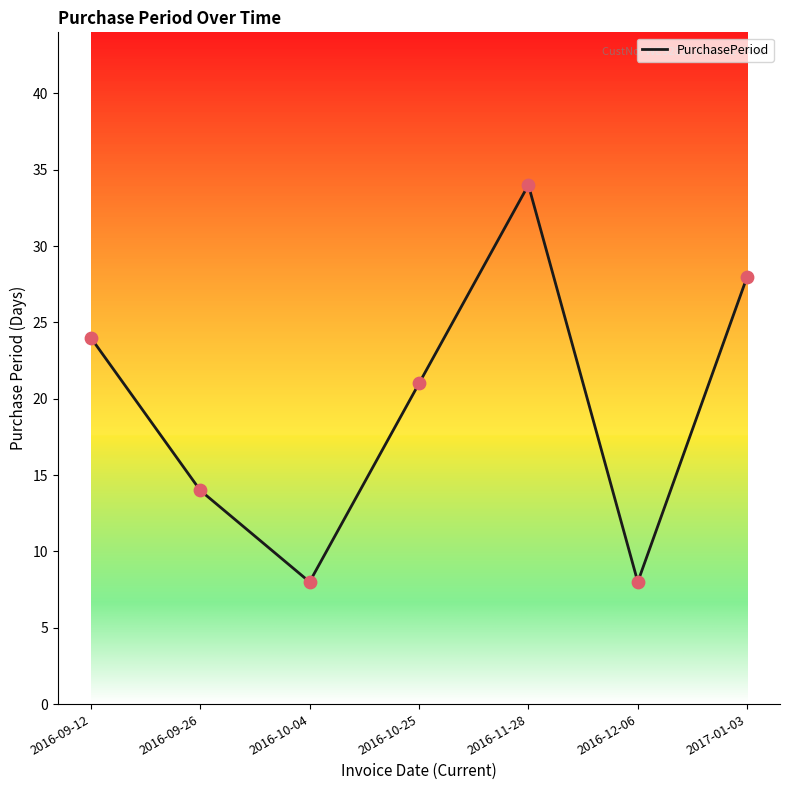

Approximately how many times larger is the value at 2016-09-12 compared to 2016-09-26?

1.7